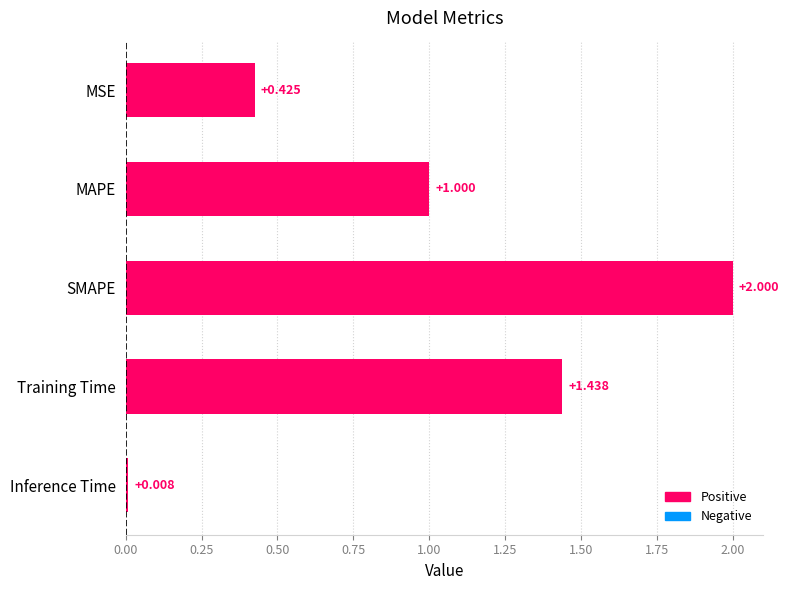

List the labels in order of value, largest first.

SMAPE, Training Time, MAPE, MSE, Inference Time